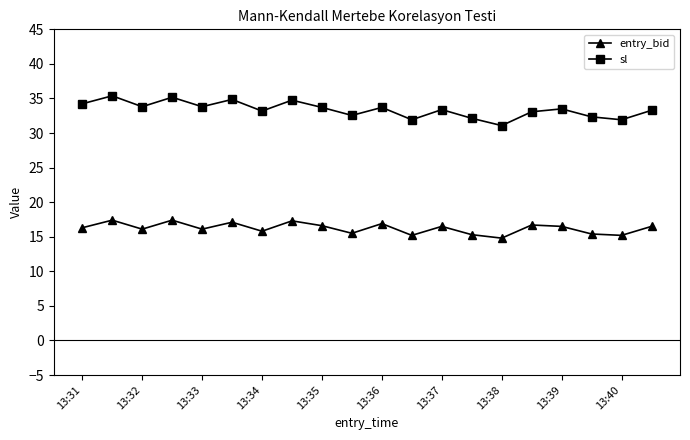

Which series has the widest spread of values?

sl